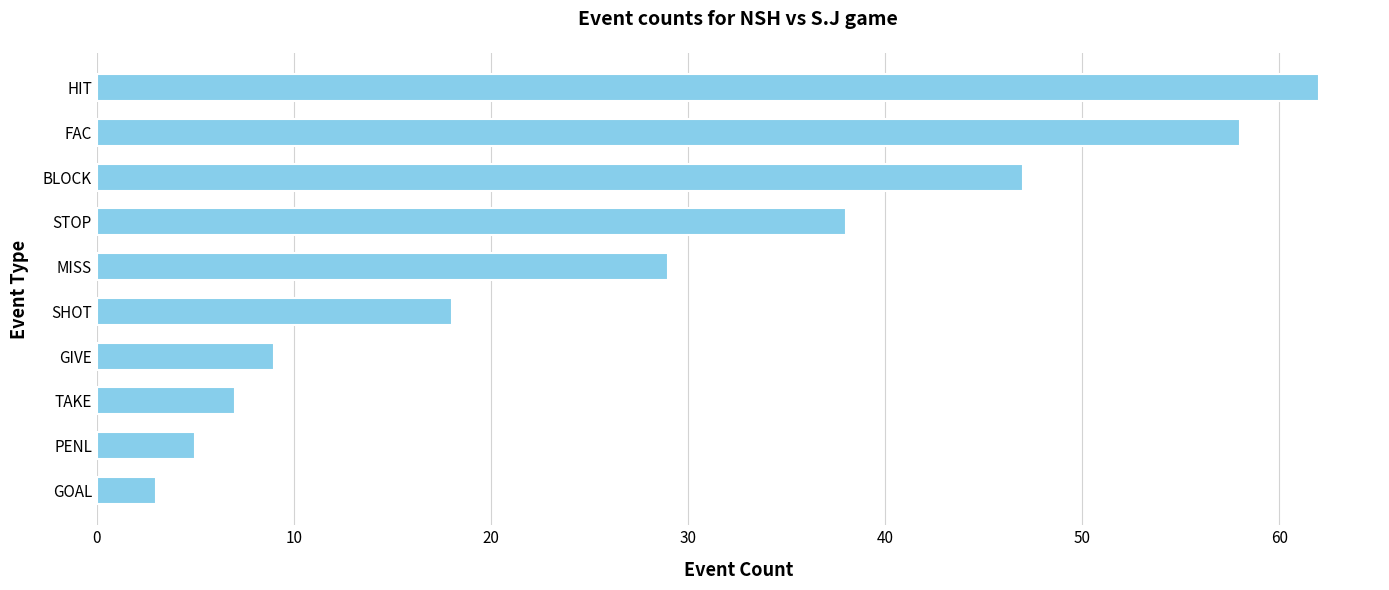

At which label is the value closest to 32?

MISS